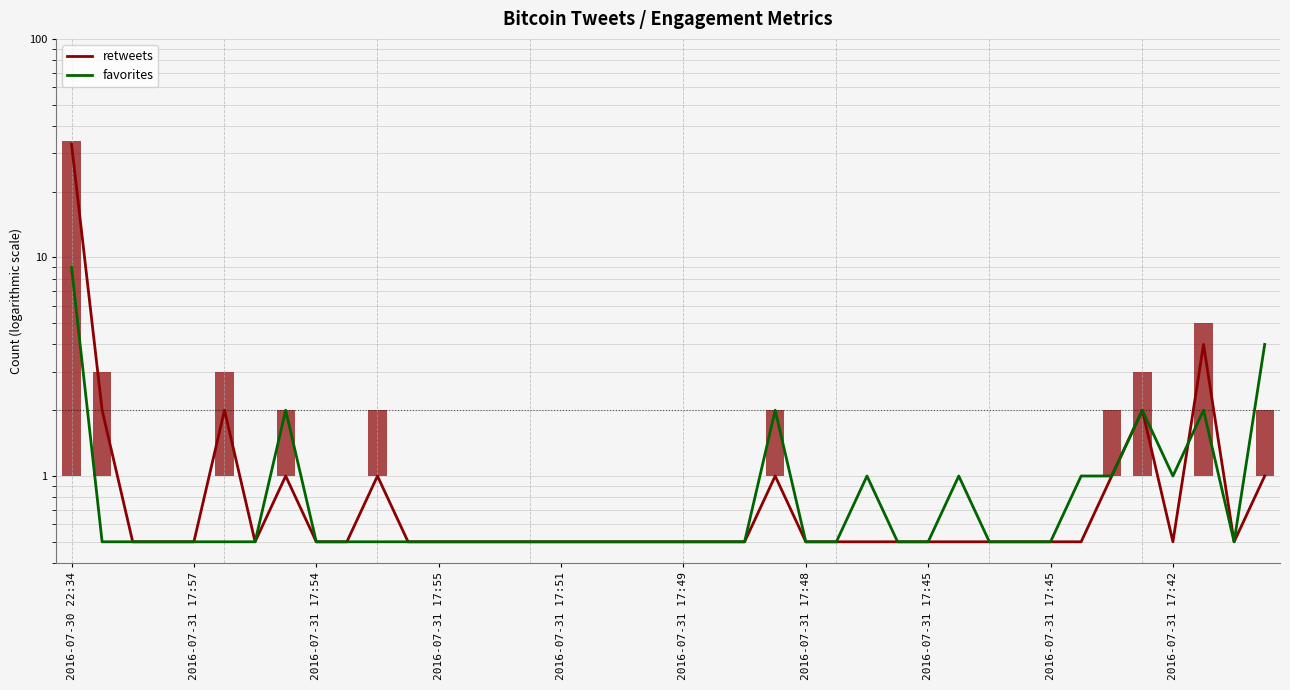

List the series in order of their peak value, lowest first.

favorites, retweets